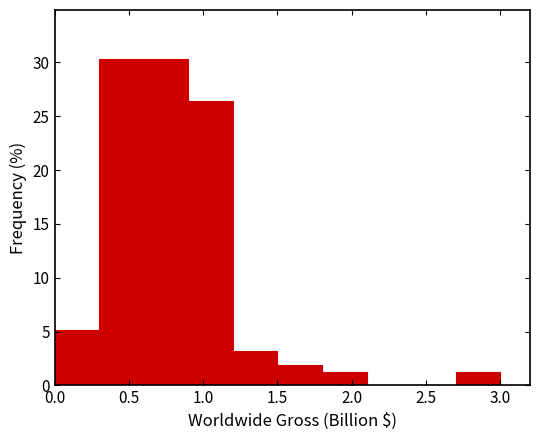

What is the height of the bar covering 0.9 to 1.2 on the x-axis? The values are not printed on the chart, so give them approximately, as read against the axis.

26.5